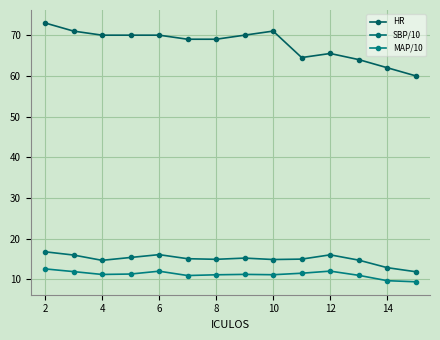

How many data points in HR are less than 70?

7